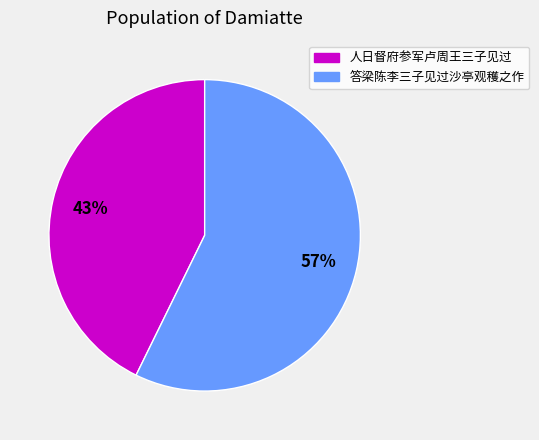

The 人日督府参军卢周王三子见过 slice represents 35% of the pie. True or false?

False